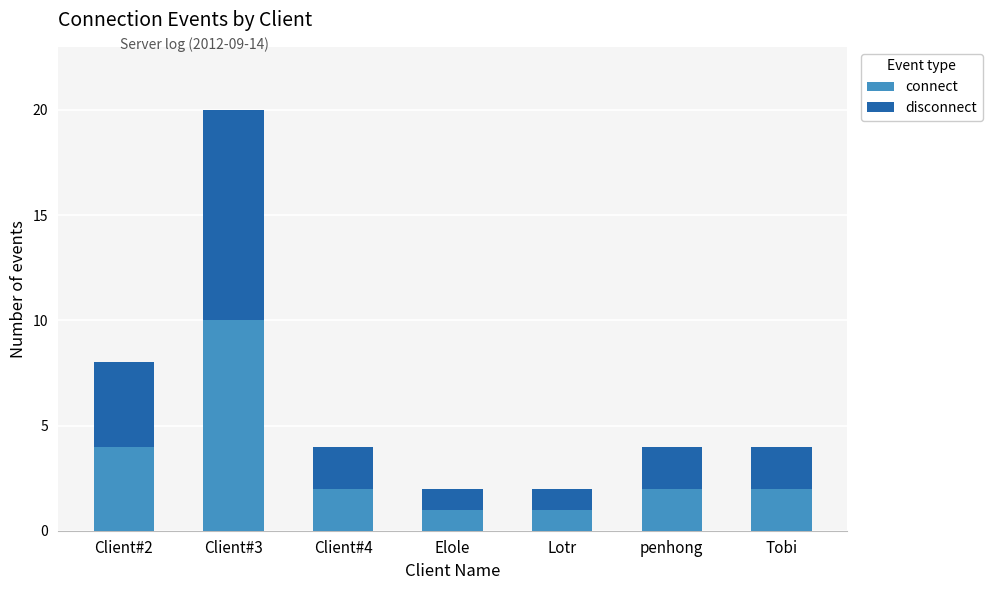

True or false: connect has a value of 3 at penhong.

False